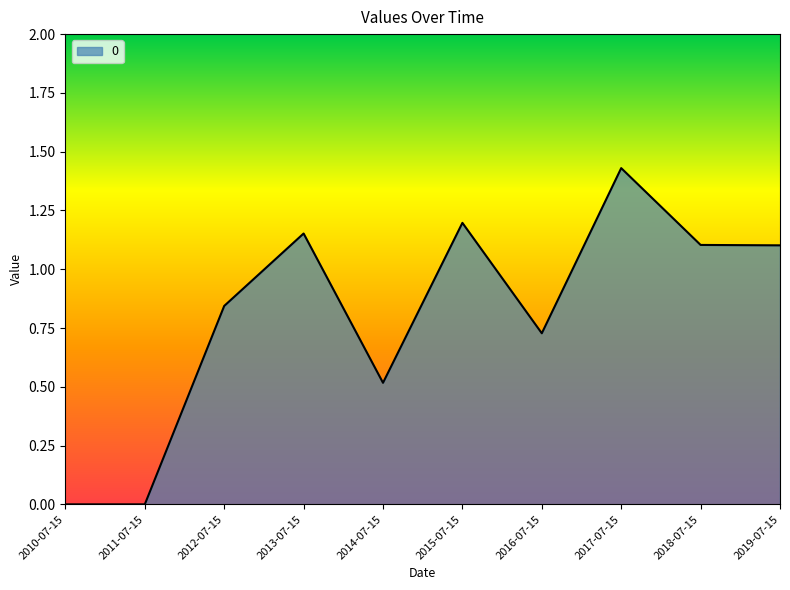

How many distinct data groups are displayed?

1